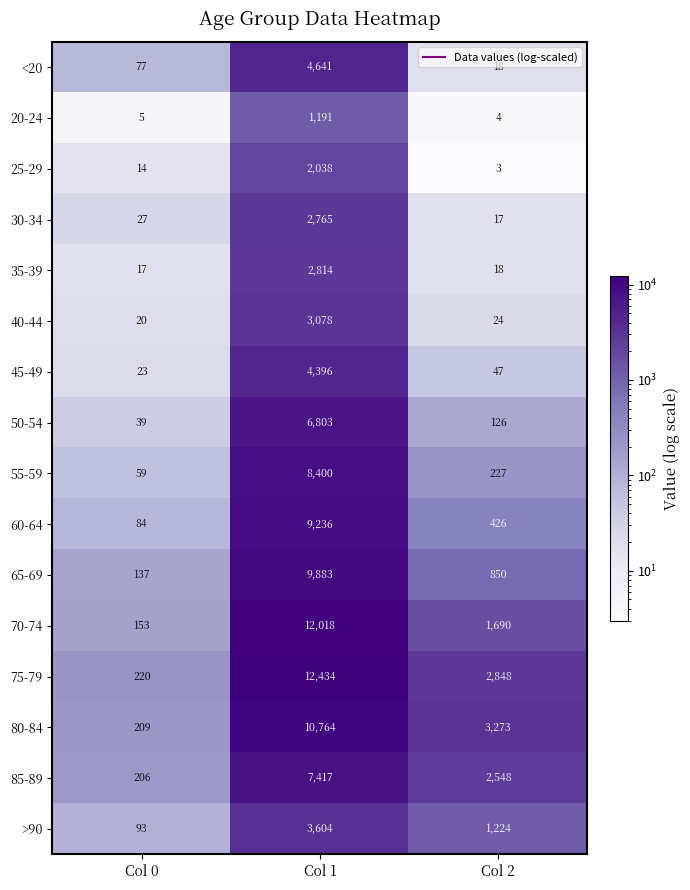

Where is 25-29 nearest to the value 1020?

Col 0